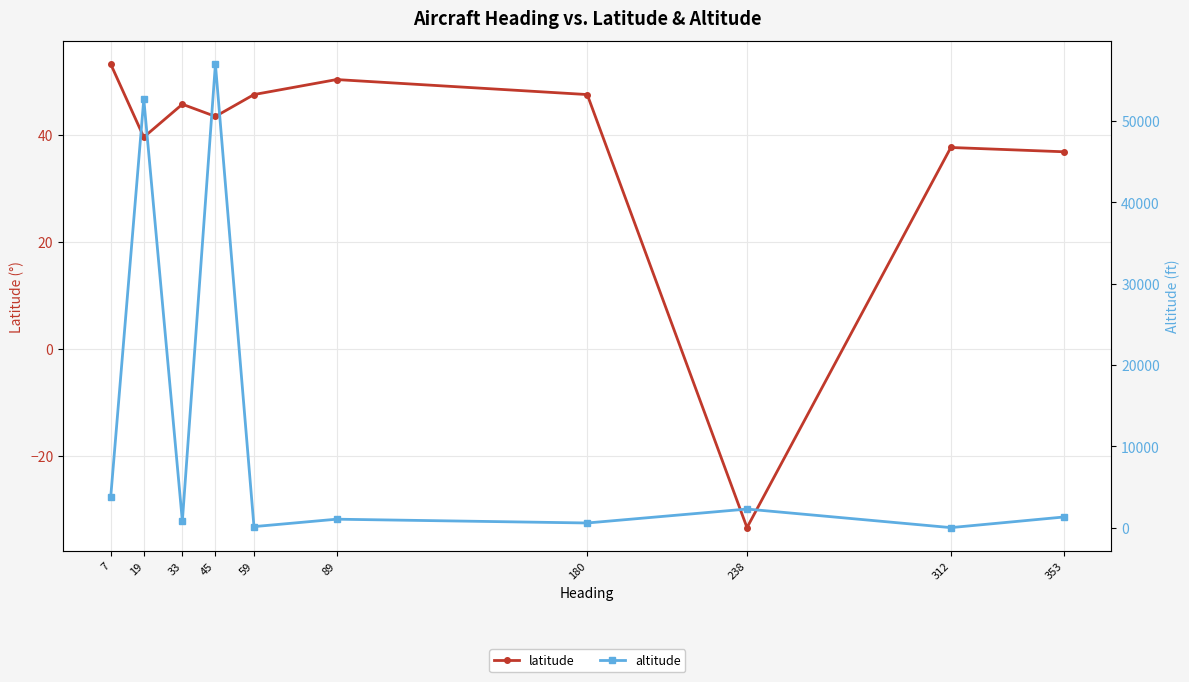

Is the value of latitude at 7 greater than the value of altitude at 45?

No